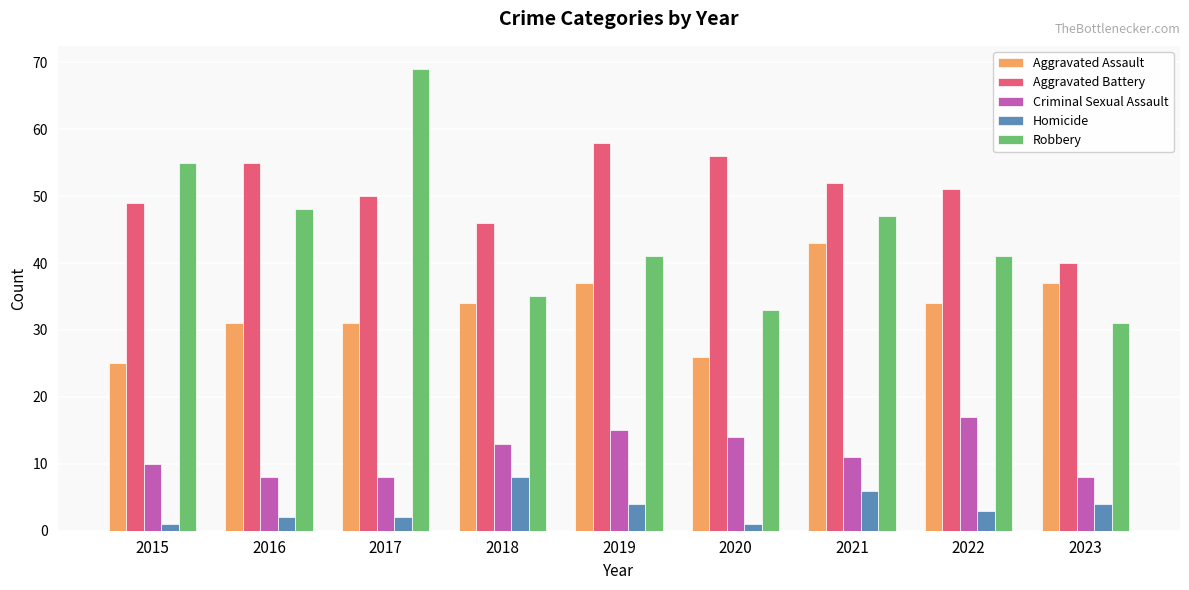

What is the sum of all Aggravated Assault values?

298